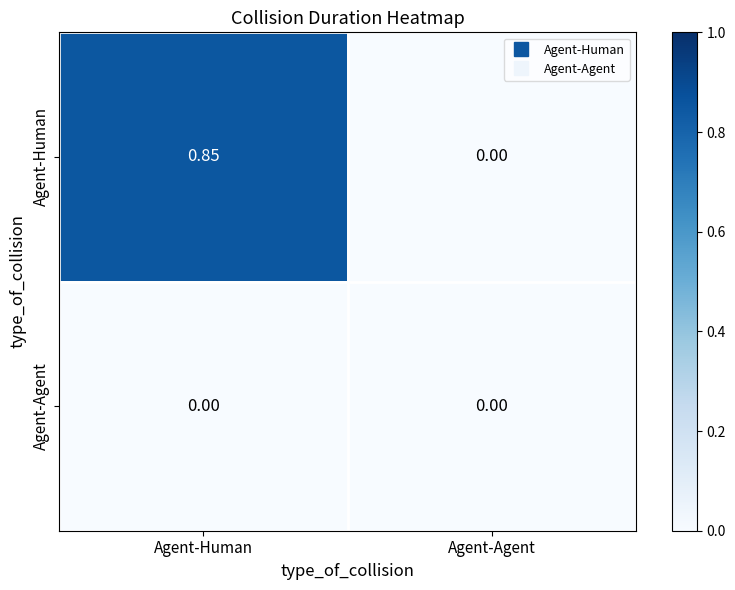

Rank the categories by Agent-Human value from lowest to highest.

Agent-Agent, Agent-Human